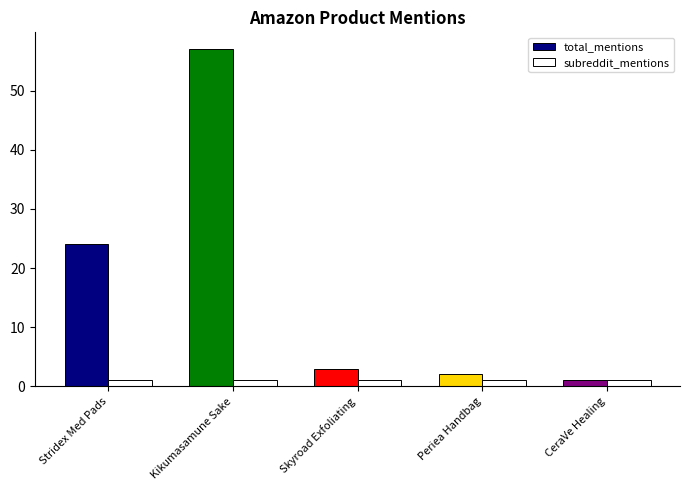

At how many categories does at least one series exceed 54?

1